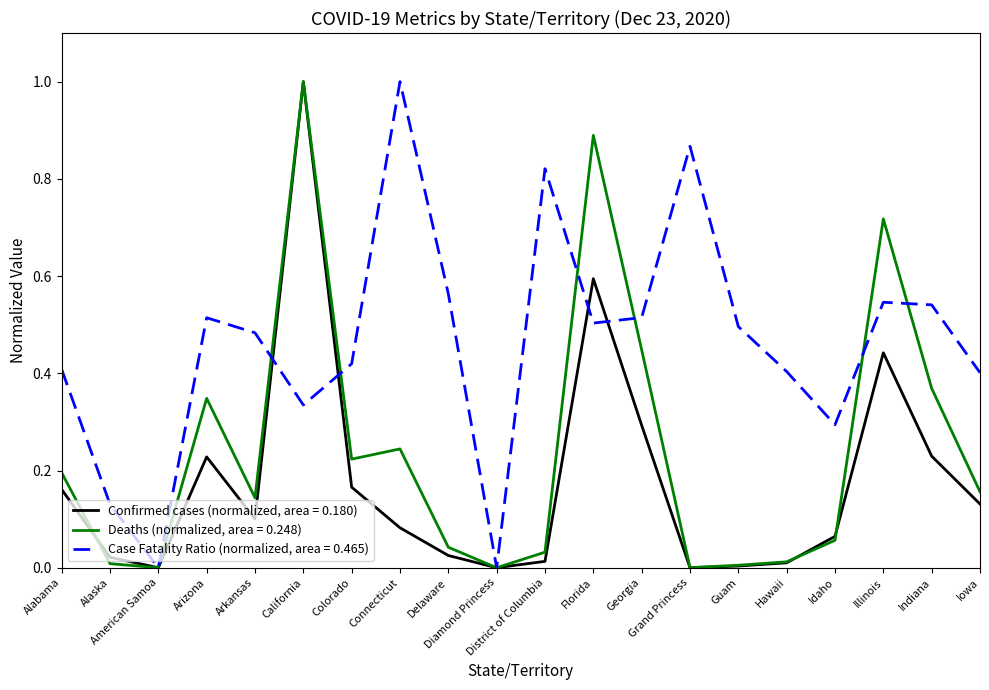

Which series has the largest total across all categories?

Case Fatality Ratio (normalized, area = 0.465)